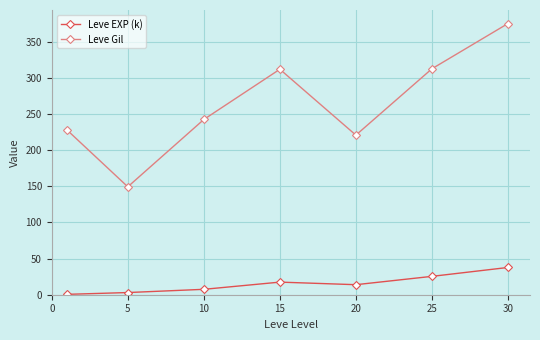

What is the value of the Leve EXP (k) point at the 3rd from the left?

7.5